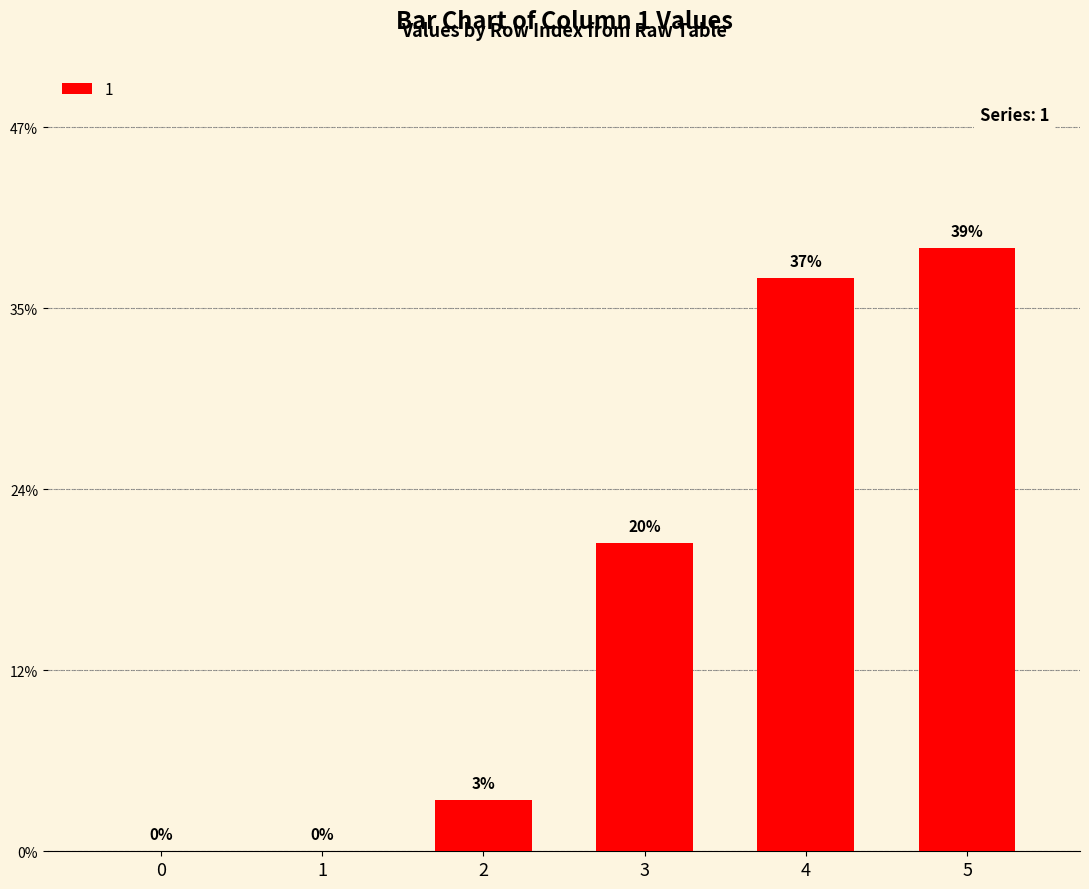

At which label does the data first exceed 5?

3